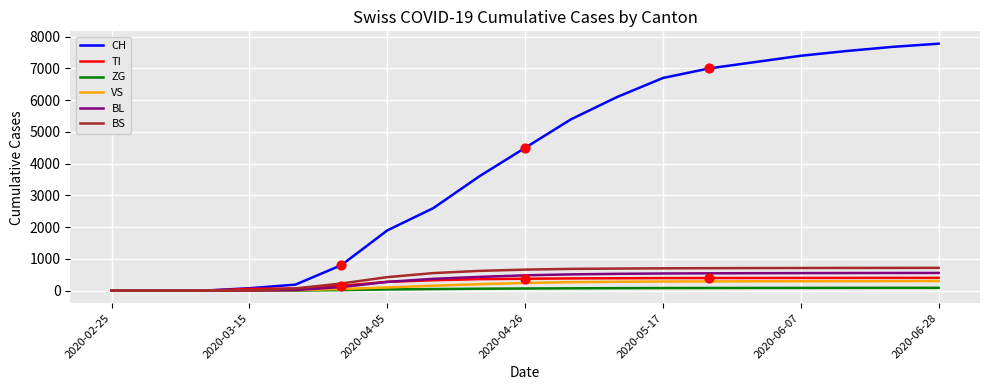

What is the maximum value shown in the chart?

7780